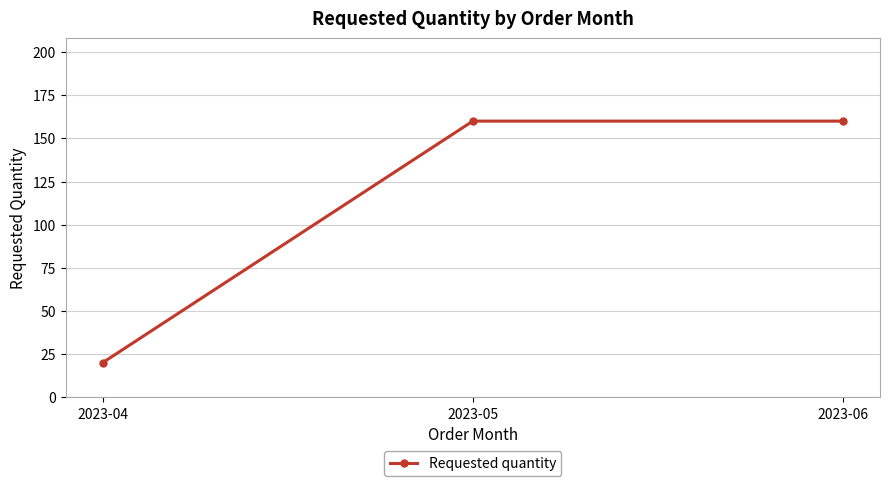

What is the greatest value displayed?

160